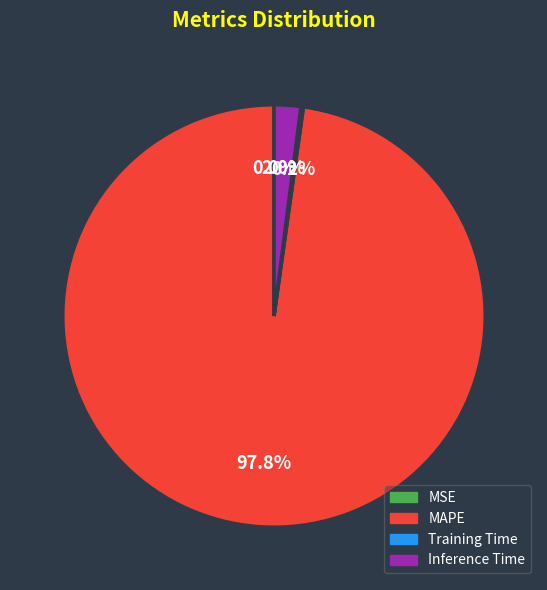

What is the majority slice?

MAPE